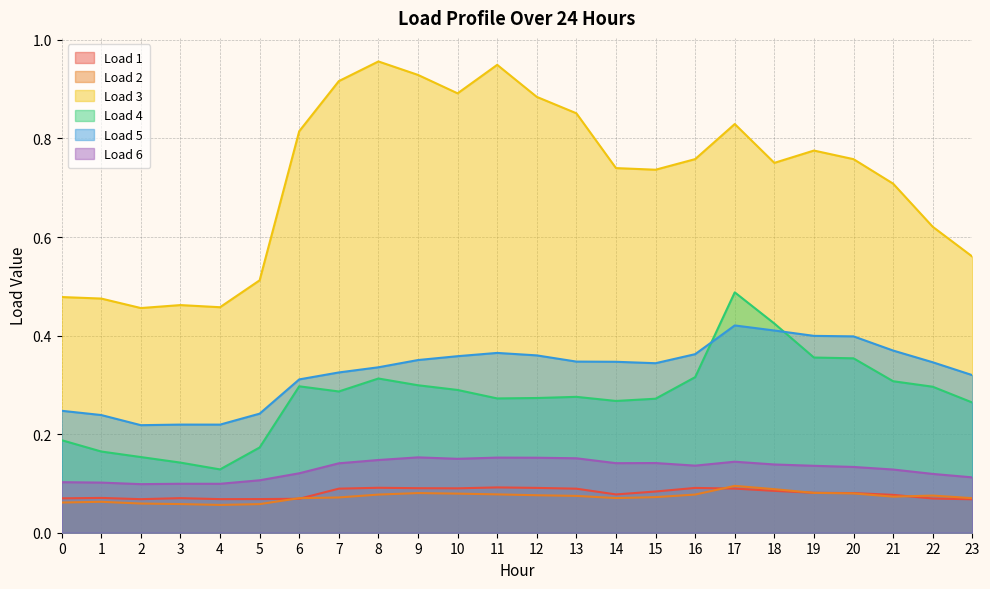

What is the spread (max minus min) of values at 14?

0.7